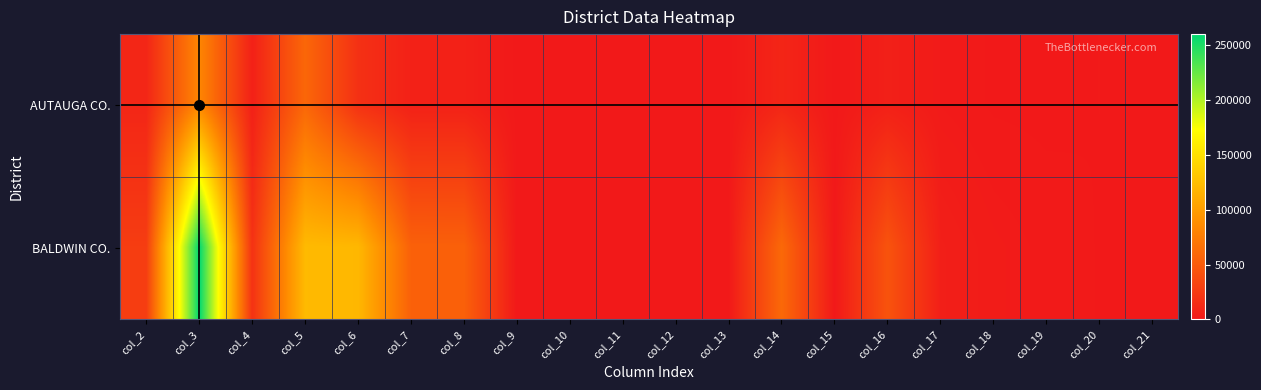

Which category has the highest value across all series?

col_3